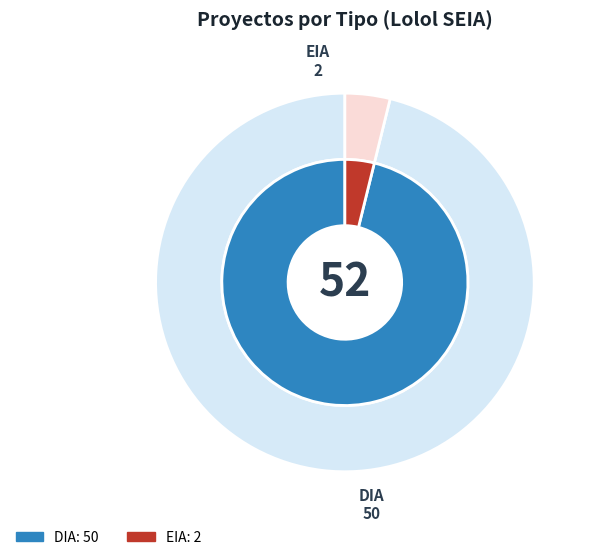

How much of the chart is everything except DIA?

3.8%